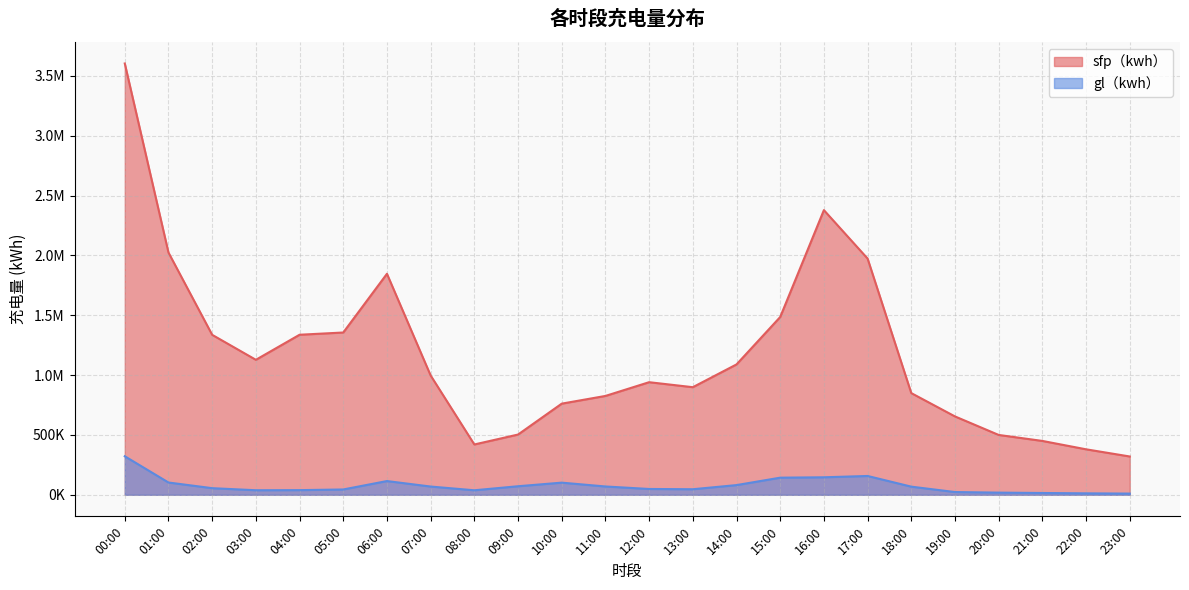

Where is sfp（kwh） nearest to the value 1961987?

17:00